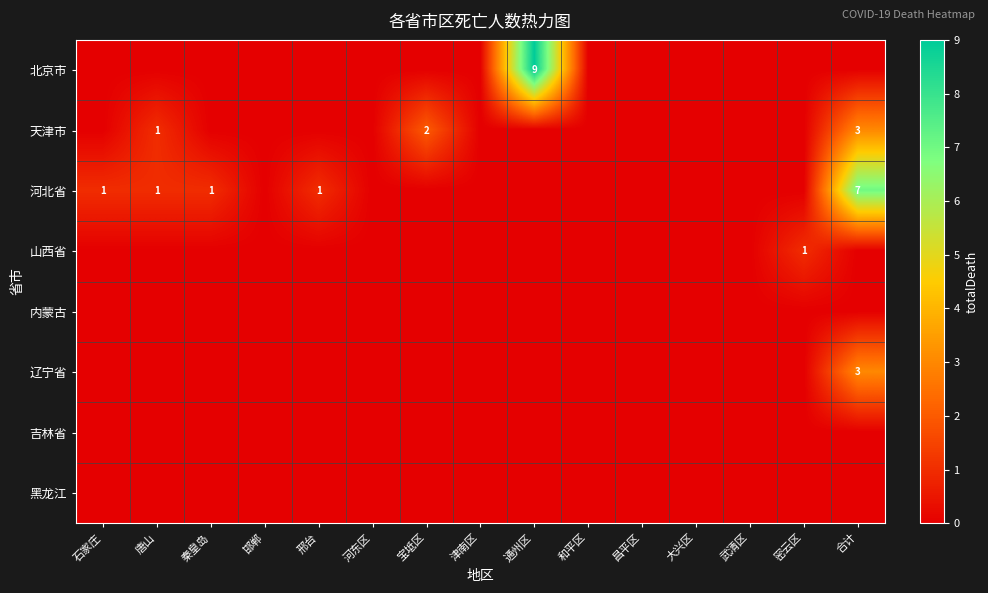

Which has a higher value, 邯郸 or 津南区?

邯郸